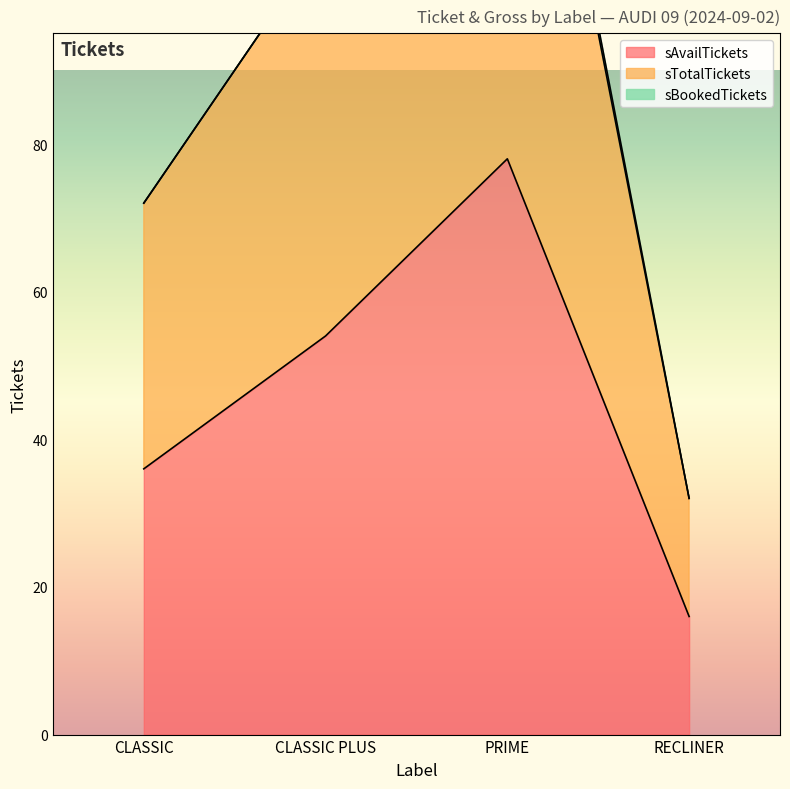

In sAvailTickets, how many points are higher than both neighbors (excluding endpoints)?

1